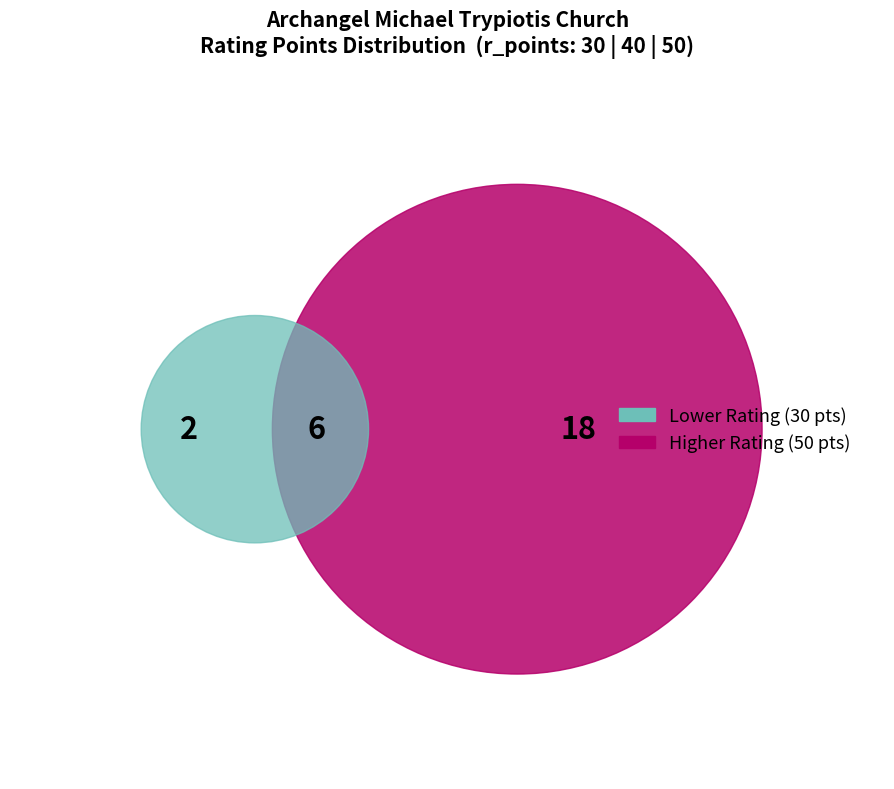

What percentage is the 40 slice, to the nearest percent?

23%